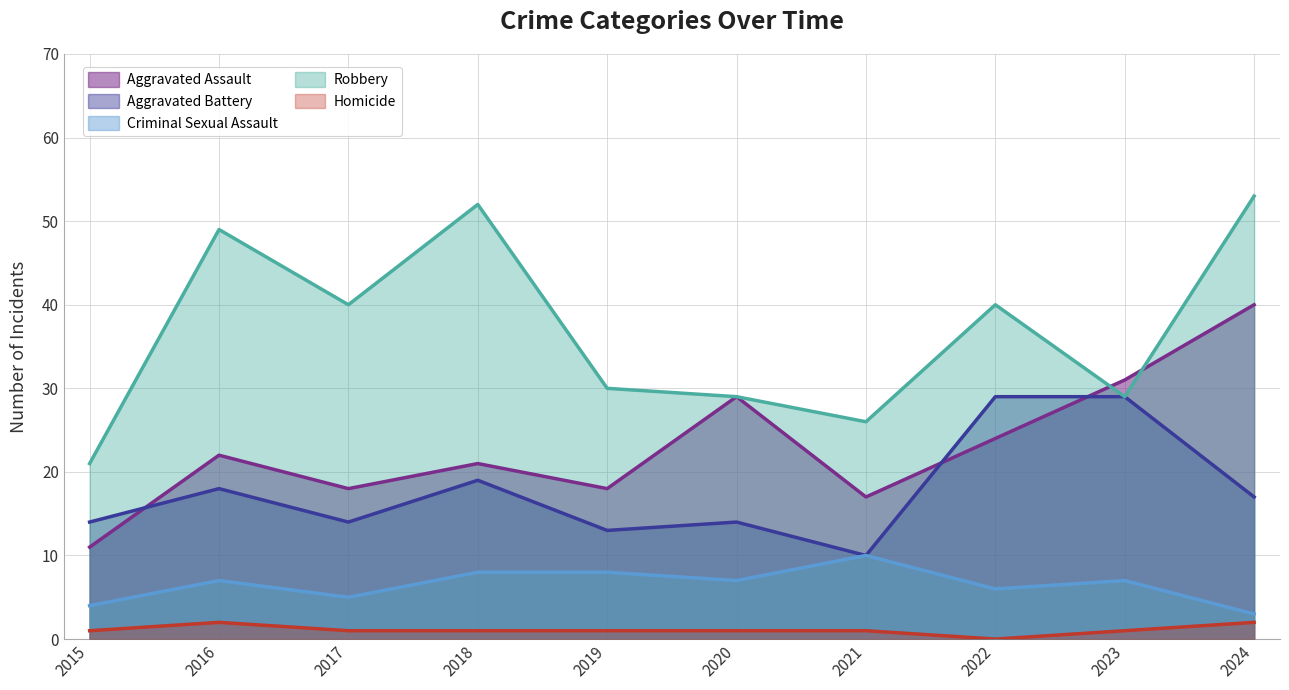

At which category does Homicide reach its first local peak?

2016